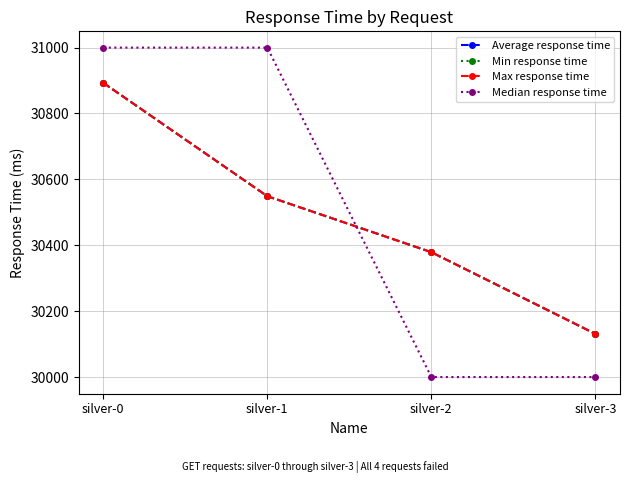

True or false: Median response time has a value of 18138 at silver-1.

False